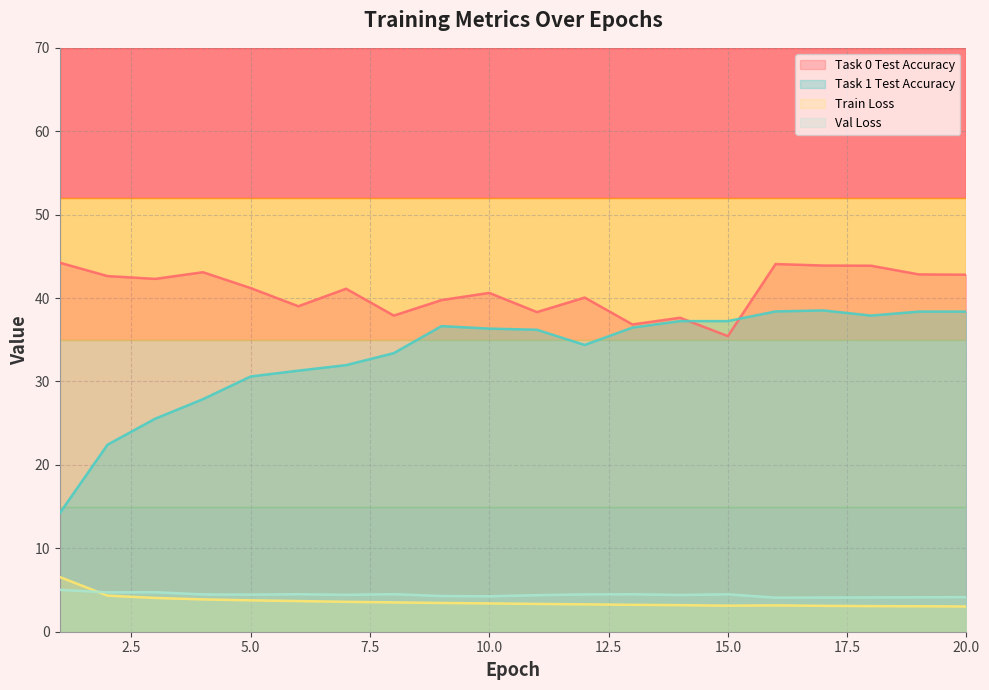

How many times do Task 0 Test Accuracy and Task 1 Test Accuracy cross each other?

2